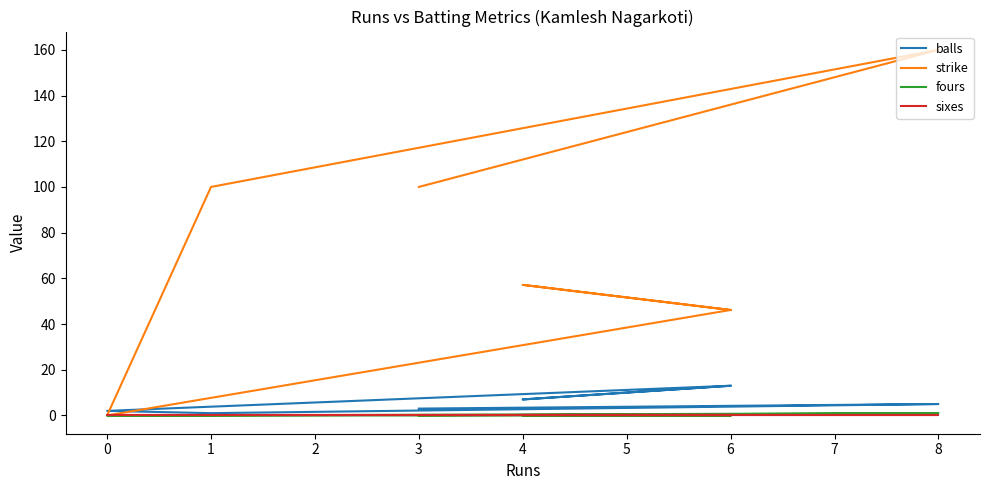

What position from the right is 0?

6